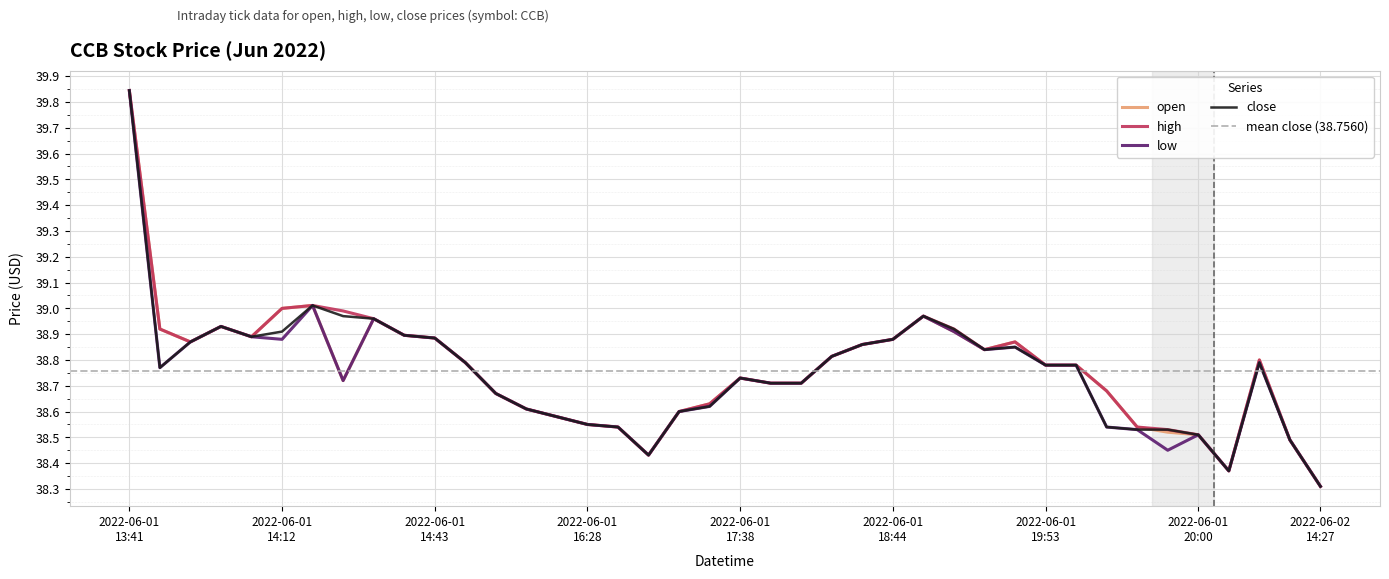

Reading left to right, transcribe all the data shown in this chart.

open: 39.8	38.9	38.9	38.9	38.9	39.0	39.0	38.7	39.0	38.9	38.9	38.8	38.7	38.6	38.6	38.5	38.5	38.4	38.6	38.6	38.7	38.7	38.7	38.8	38.9	38.9	39.0	38.9	38.8	38.9	38.8	38.8	38.7	38.5	38.5	38.5	38.4	38.8	38.5	38.3
high: 39.8	38.9	38.9	38.9	38.9	39.0	39.0	39.0	39.0	38.9	38.9	38.8	38.7	38.6	38.6	38.5	38.5	38.4	38.6	38.6	38.7	38.7	38.7	38.8	38.9	38.9	39.0	38.9	38.8	38.9	38.8	38.8	38.7	38.5	38.5	38.5	38.4	38.8	38.5	38.3
low: 39.8	38.8	38.9	38.9	38.9	38.9	39.0	38.7	39.0	38.9	38.9	38.8	38.7	38.6	38.6	38.5	38.5	38.4	38.6	38.6	38.7	38.7	38.7	38.8	38.9	38.9	39.0	38.9	38.8	38.9	38.8	38.8	38.5	38.5	38.5	38.5	38.4	38.8	38.5	38.3
close: 39.8	38.8	38.9	38.9	38.9	38.9	39.0	39.0	39.0	38.9	38.9	38.8	38.7	38.6	38.6	38.5	38.5	38.4	38.6	38.6	38.7	38.7	38.7	38.8	38.9	38.9	39.0	38.9	38.8	38.9	38.8	38.8	38.5	38.5	38.5	38.5	38.4	38.8	38.5	38.3